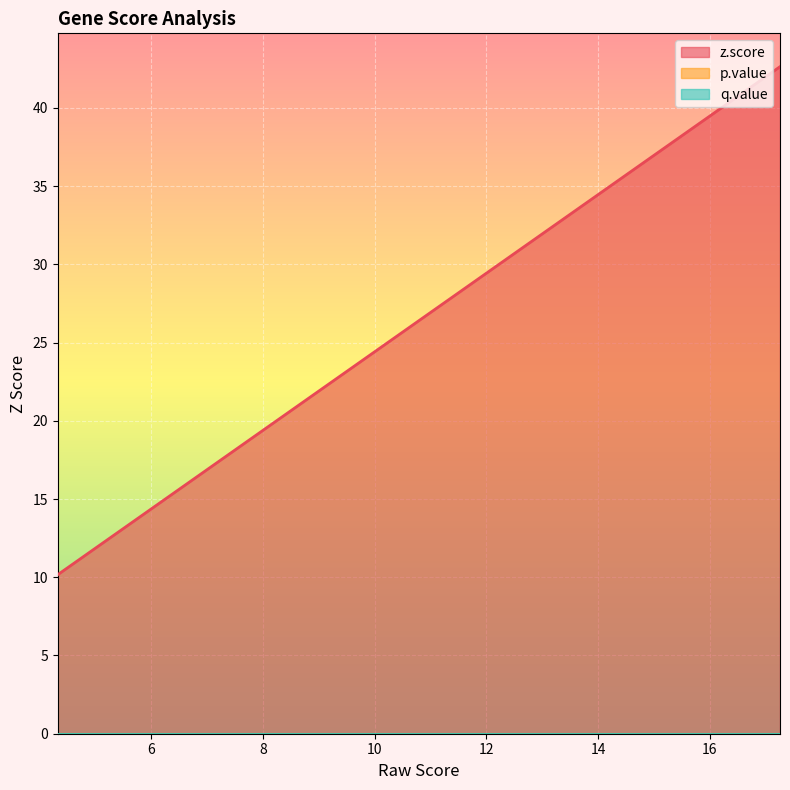

True or false: q.value has a value of 0.0 at BMP7.

True